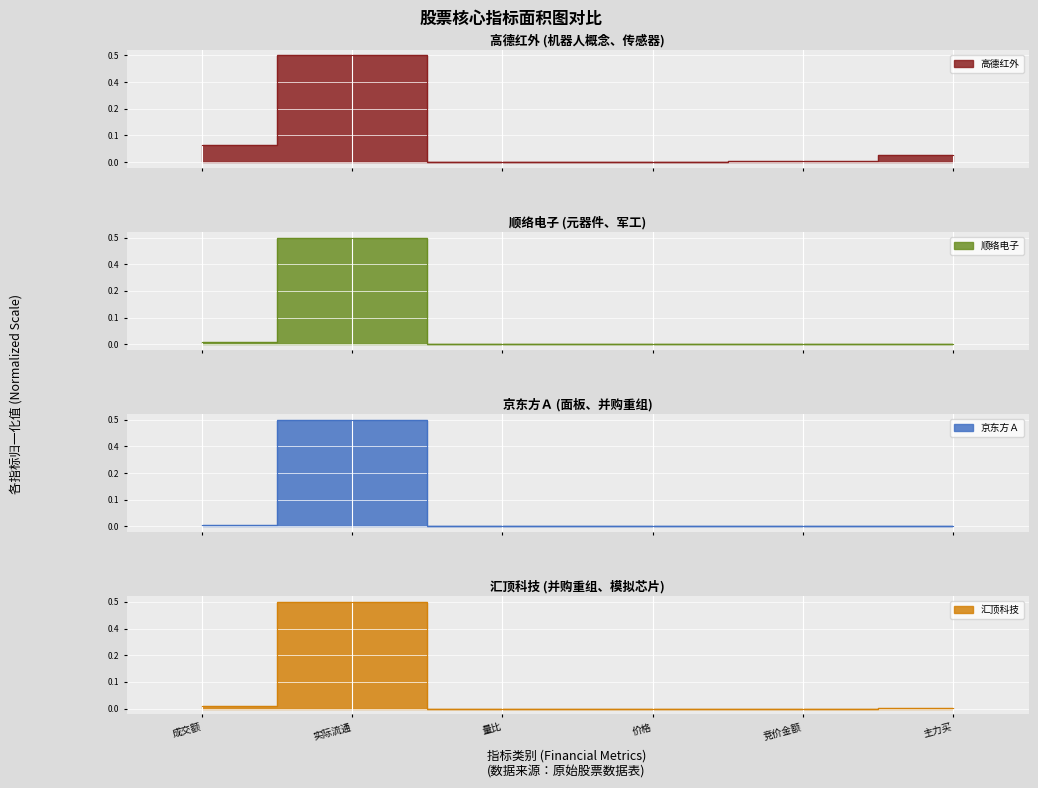

True or false: 京东方Ａ and 高德红外 cross at least once.

False